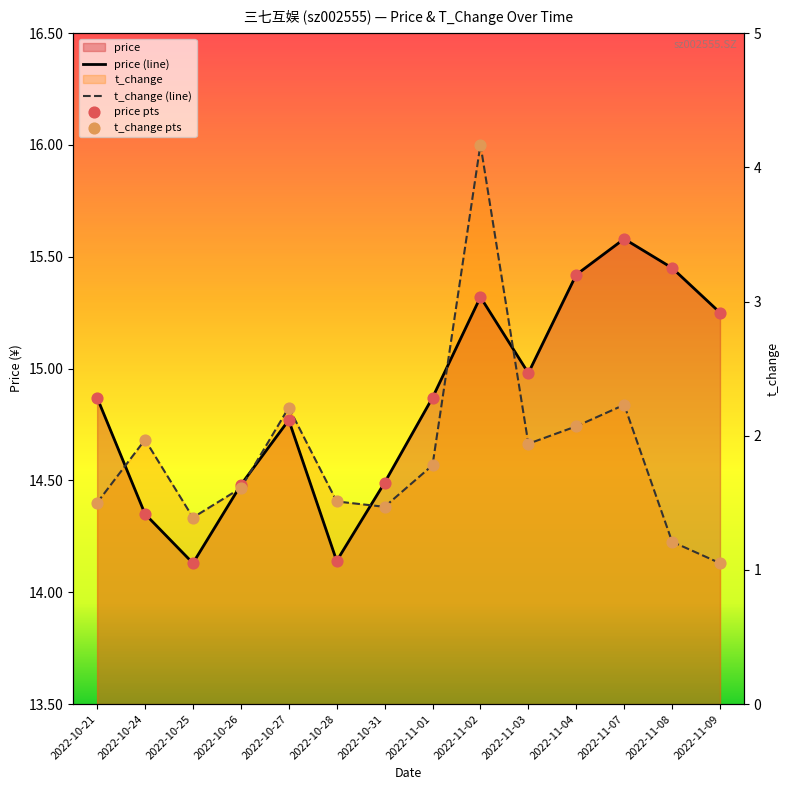

Which series reaches the minimum Y coordinate?

price (line)